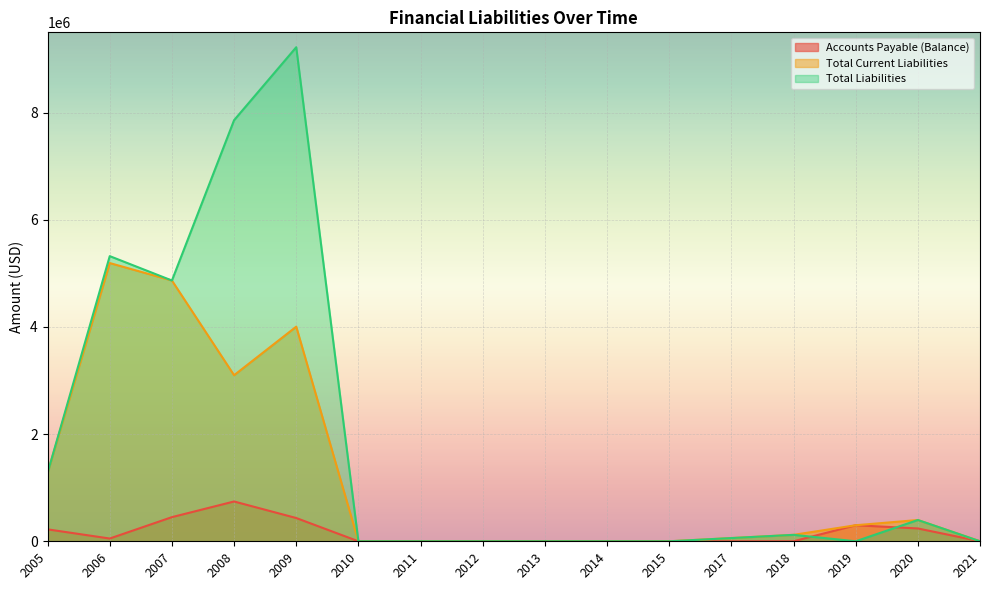

True or false: Total Current Liabilities and Accounts Payable (Balance) intersect in this chart.

False